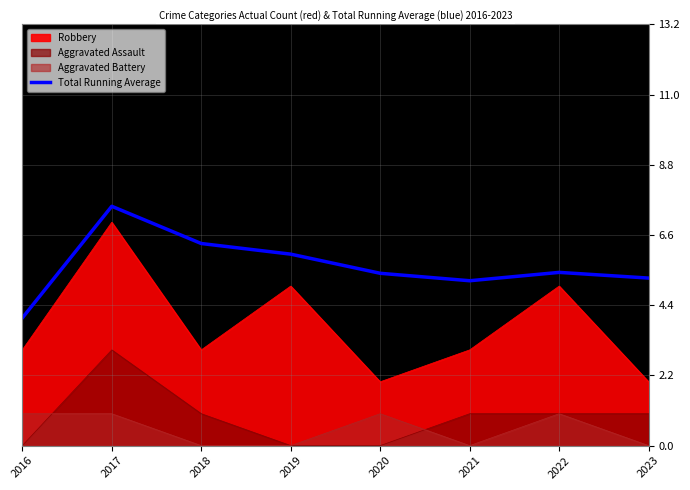

How many points are lower than both their immediate neighbors (excluding endpoints)?

1